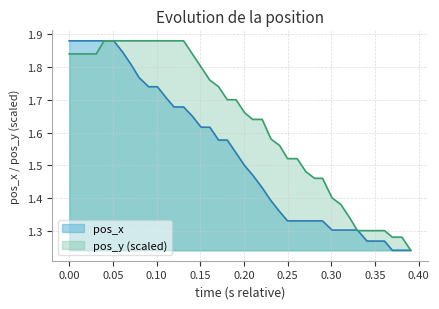

True or false: pos_x has more than 1 interior local peaks.

False